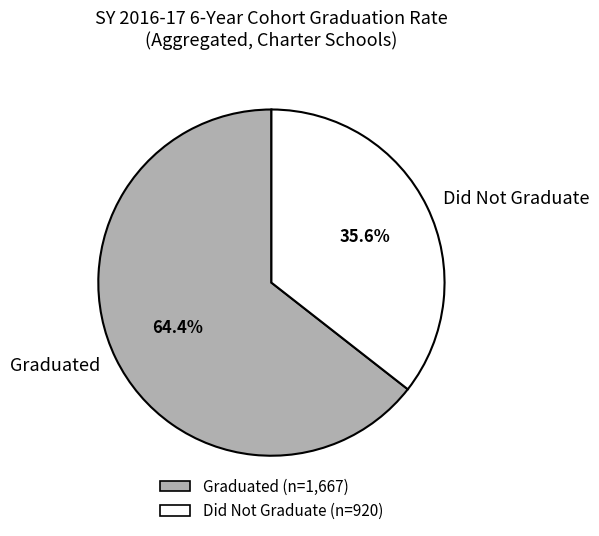

What portion of the pie excludes Graduated?

35.6%